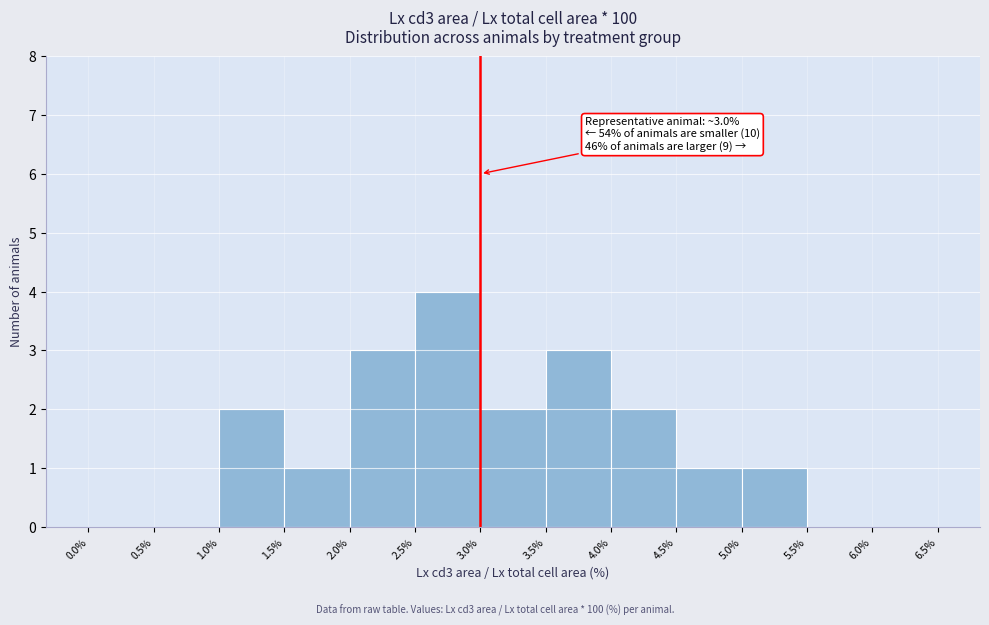

Which range on the x-axis has the tallest bar?

2.5% to 3.0%